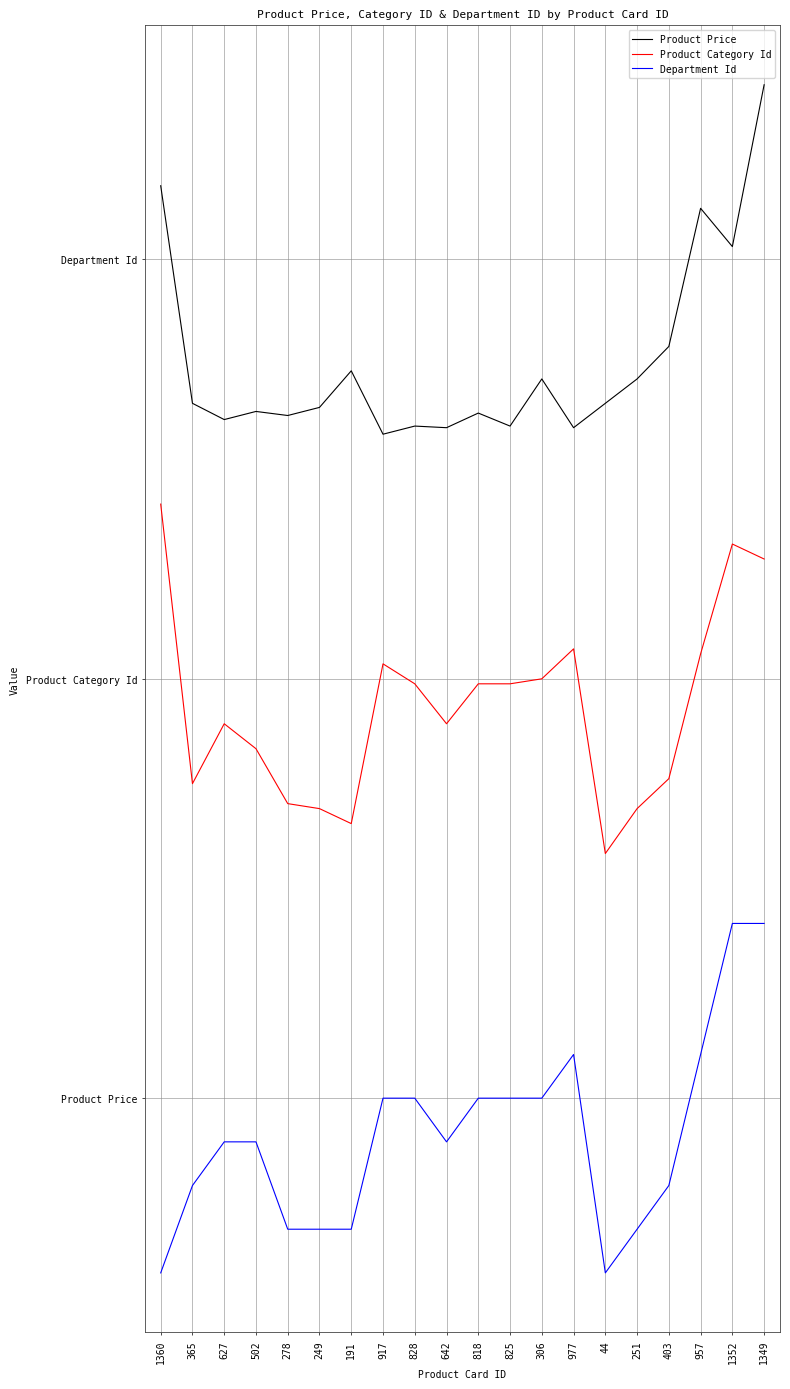

What position from the left is 502?

4